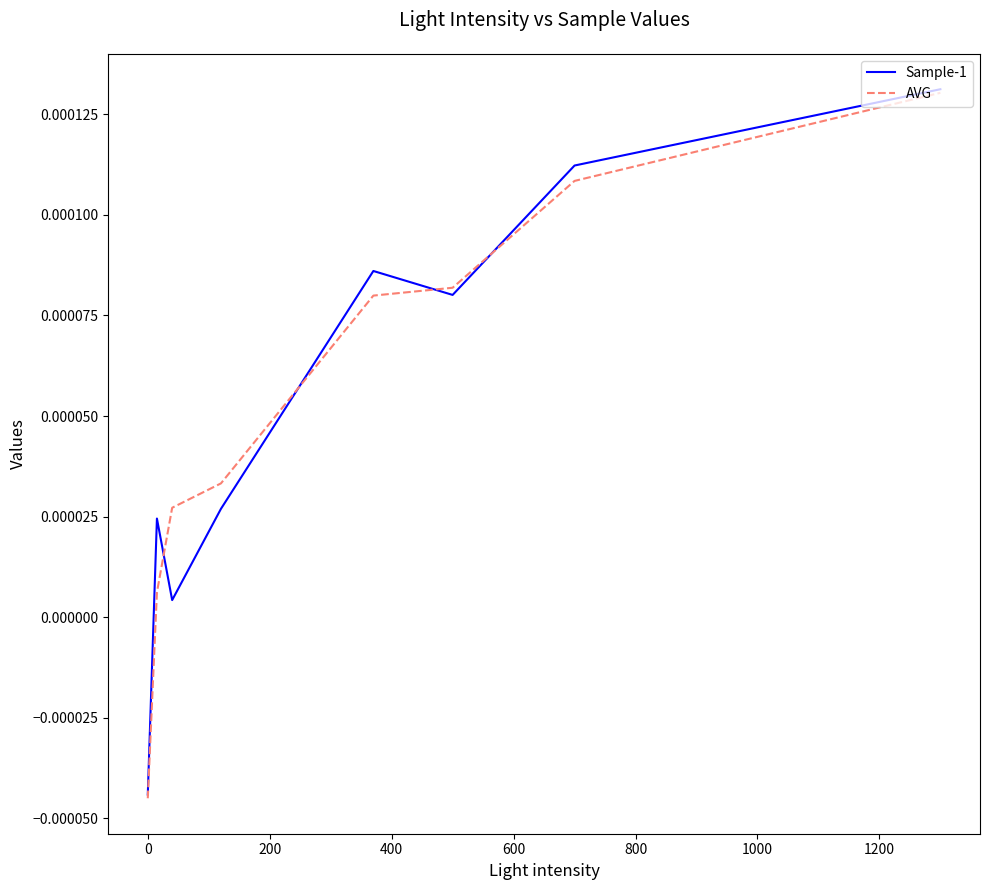

Which series has the largest range (max minus min)?

AVG